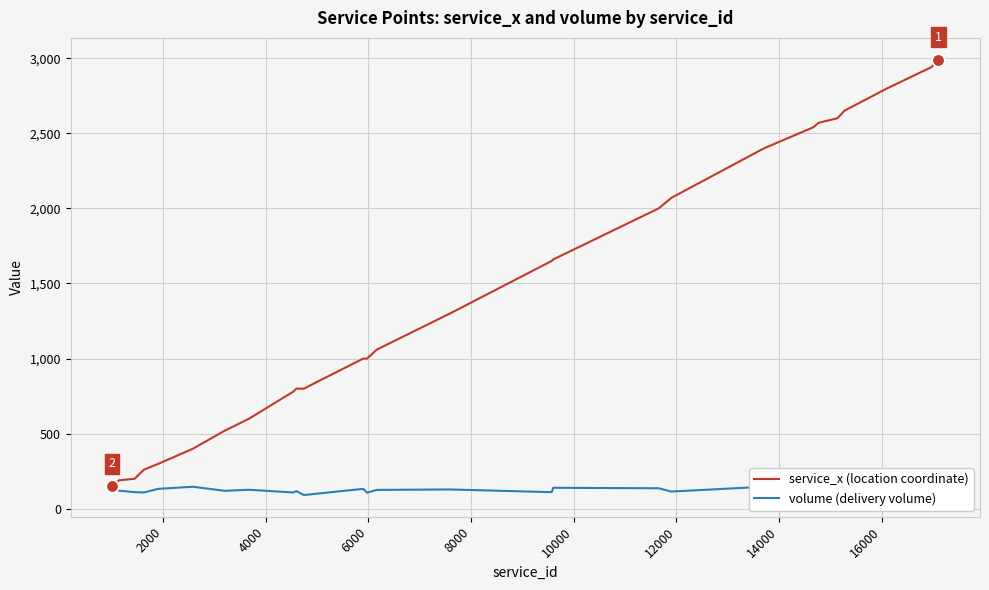

What is the greatest value displayed?

2990